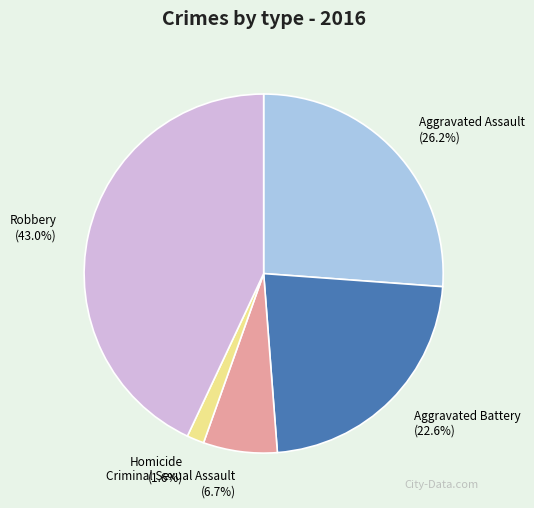

The Robbery slice represents 43% of the pie. True or false?

True